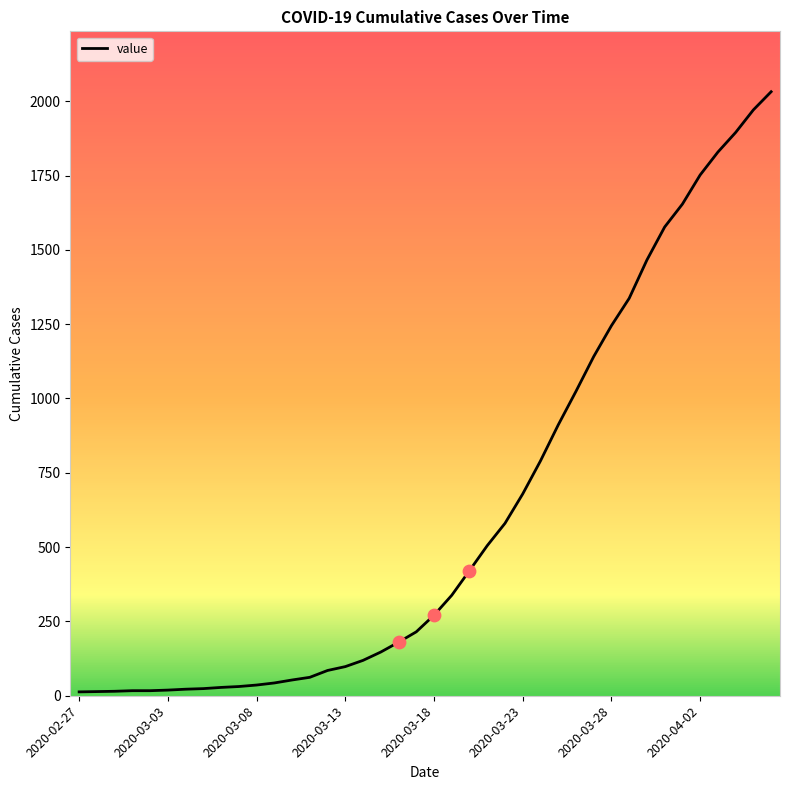

What is the difference between the maximum and minimum values?

2019